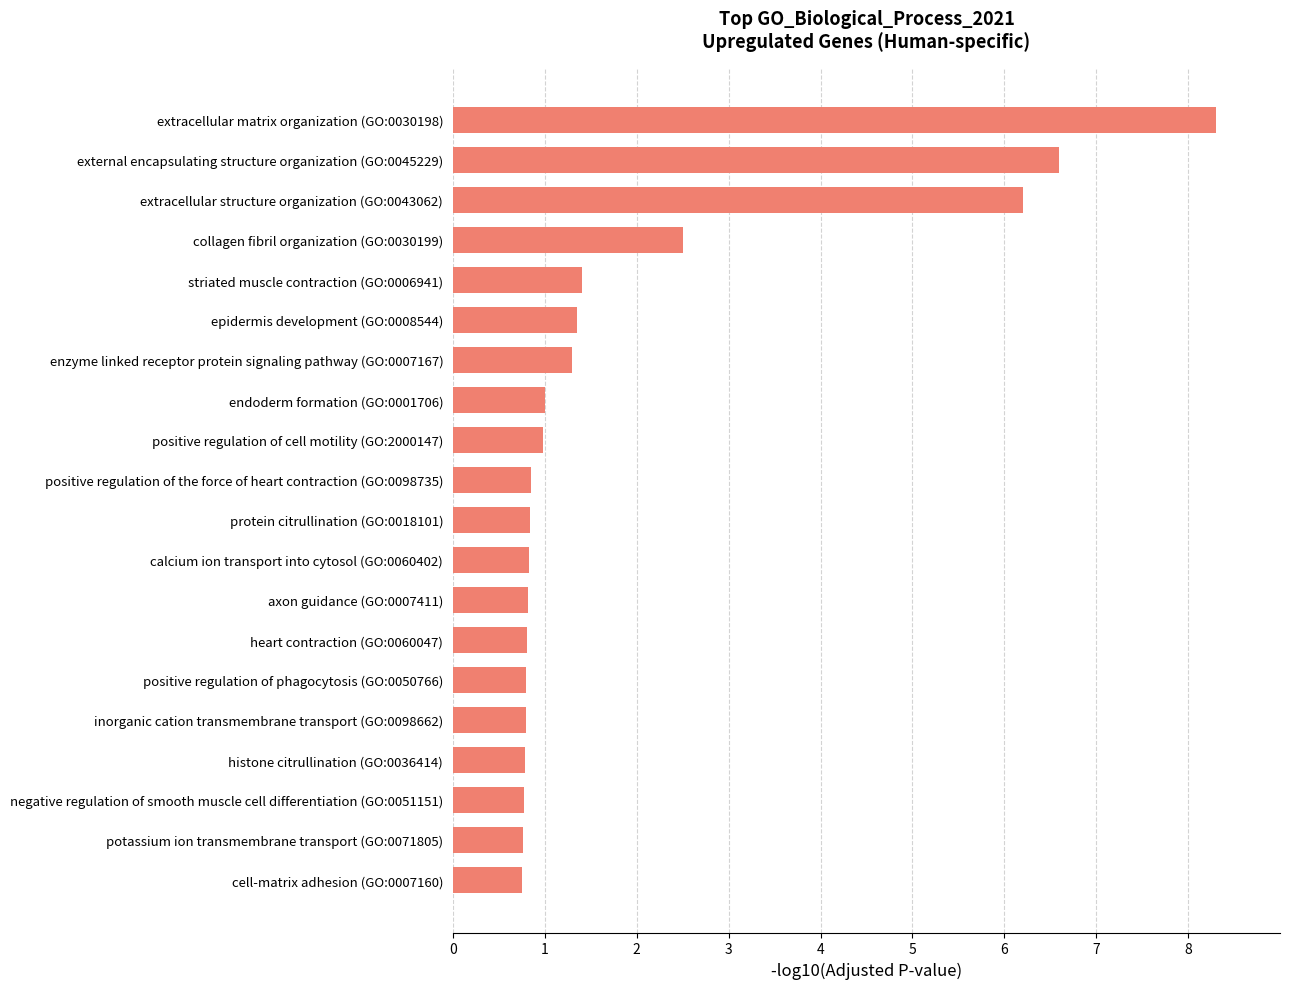

Between extracellular matrix organization (GO:0030198) and endoderm formation (GO:0001706), which is larger?

extracellular matrix organization (GO:0030198)